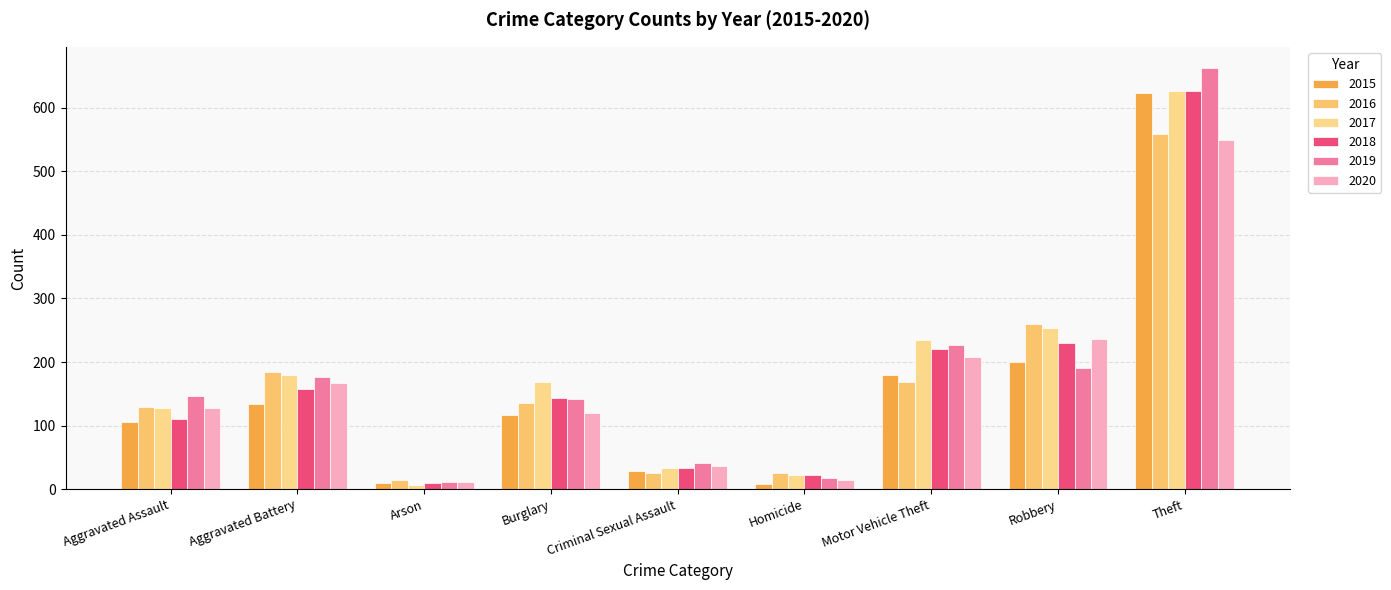

What are all the series names shown in the legend?

2015, 2016, 2017, 2018, 2019, 2020